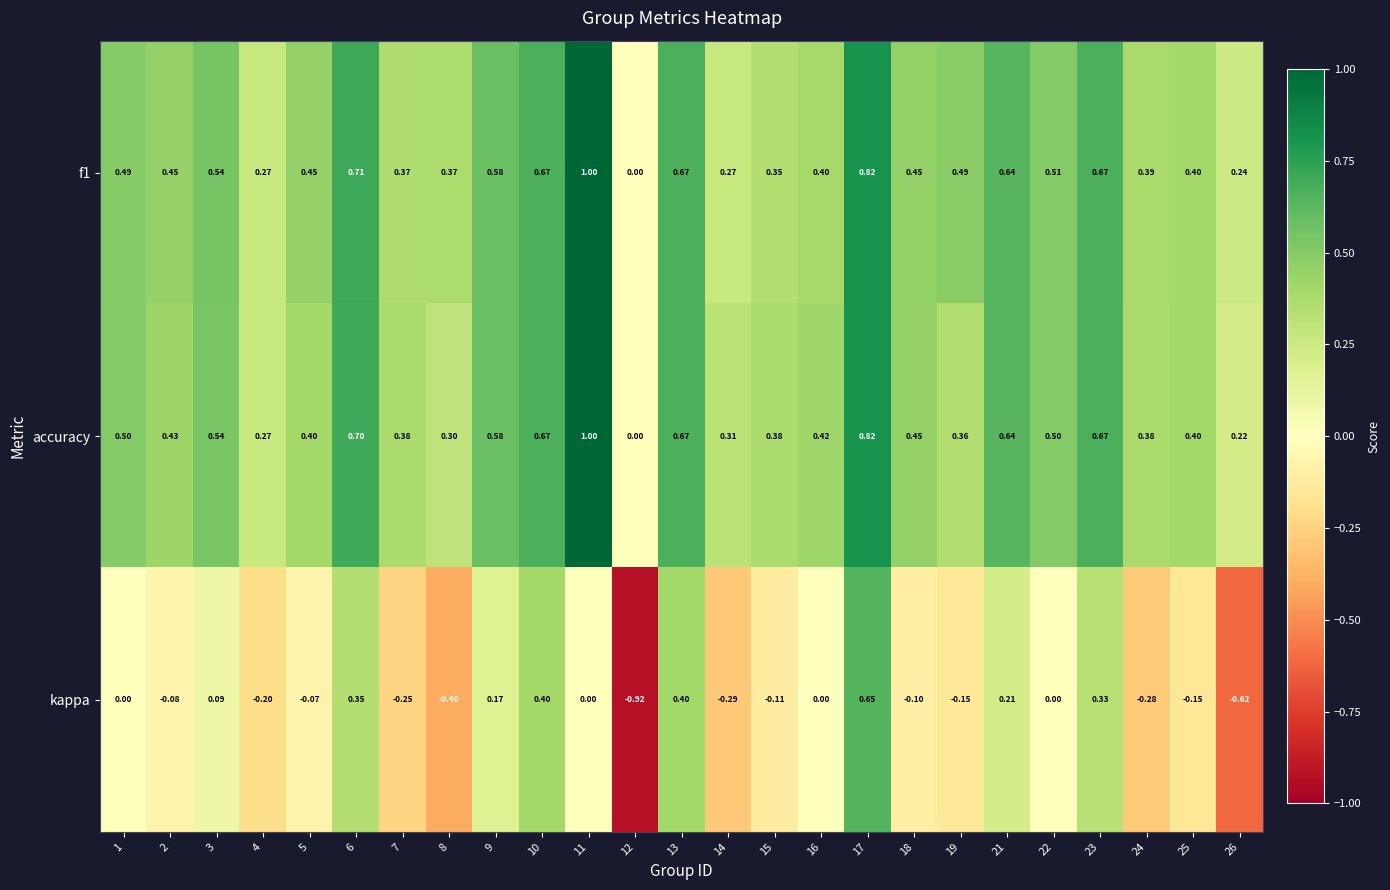

Which series changed the most between 1 and 7?

kappa